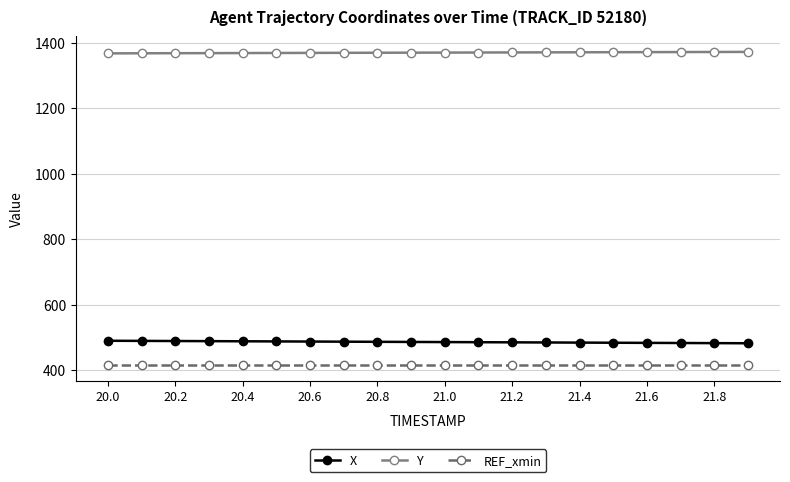

What is the smallest value displayed?

415.0